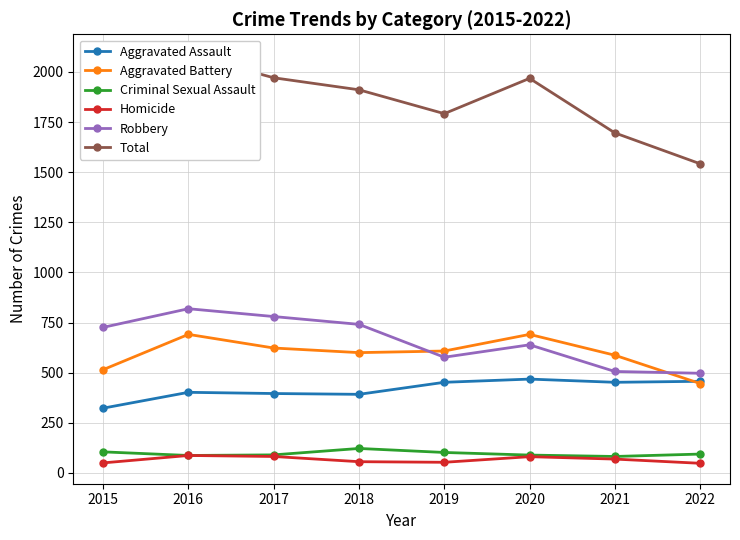

Reading left to right, what are all the values shown in this chart?

Aggravated Assault: 323	402	396	392	452	468	452	457
Aggravated Battery: 515	691	623	600	608	691	587	446
Criminal Sexual Assault: 105	87	90	122	102	89	82	94
Homicide: 50	87	82	56	53	81	69	48
Robbery: 726	819	780	741	577	639	506	497
Total: 1719	2086	1971	1911	1792	1968	1696	1542